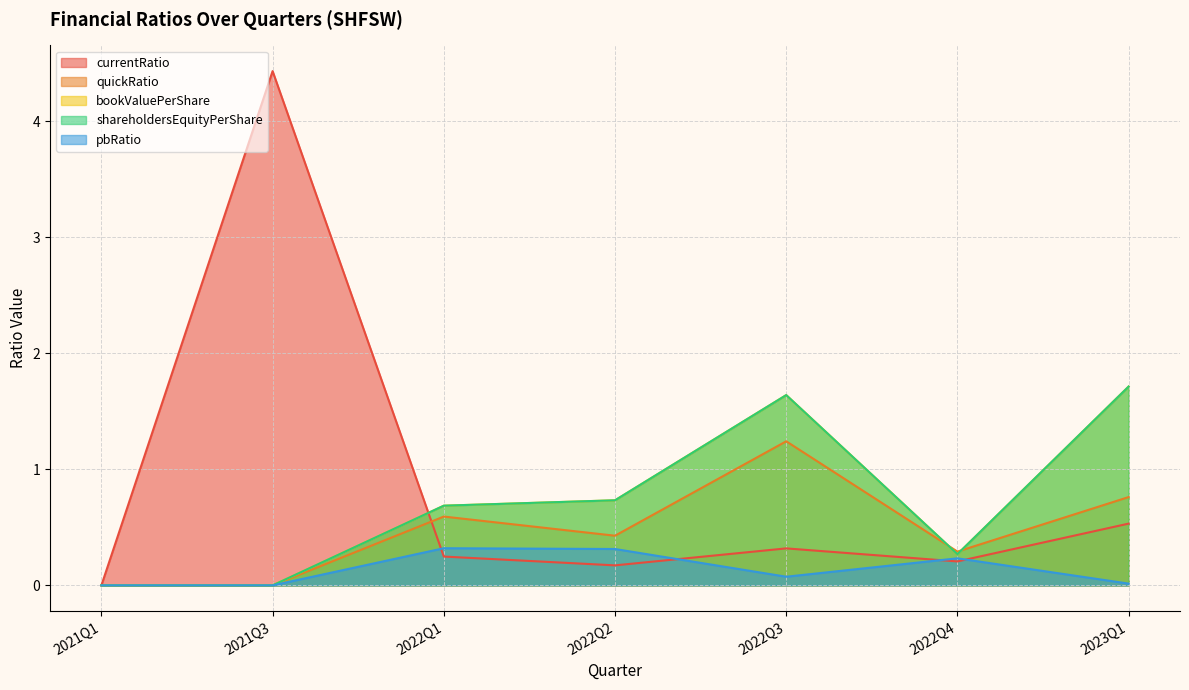

List the labels in order of quickRatio value, smallest first.

2021Q1, 2021Q3, 2022Q4, 2022Q2, 2022Q1, 2023Q1, 2022Q3